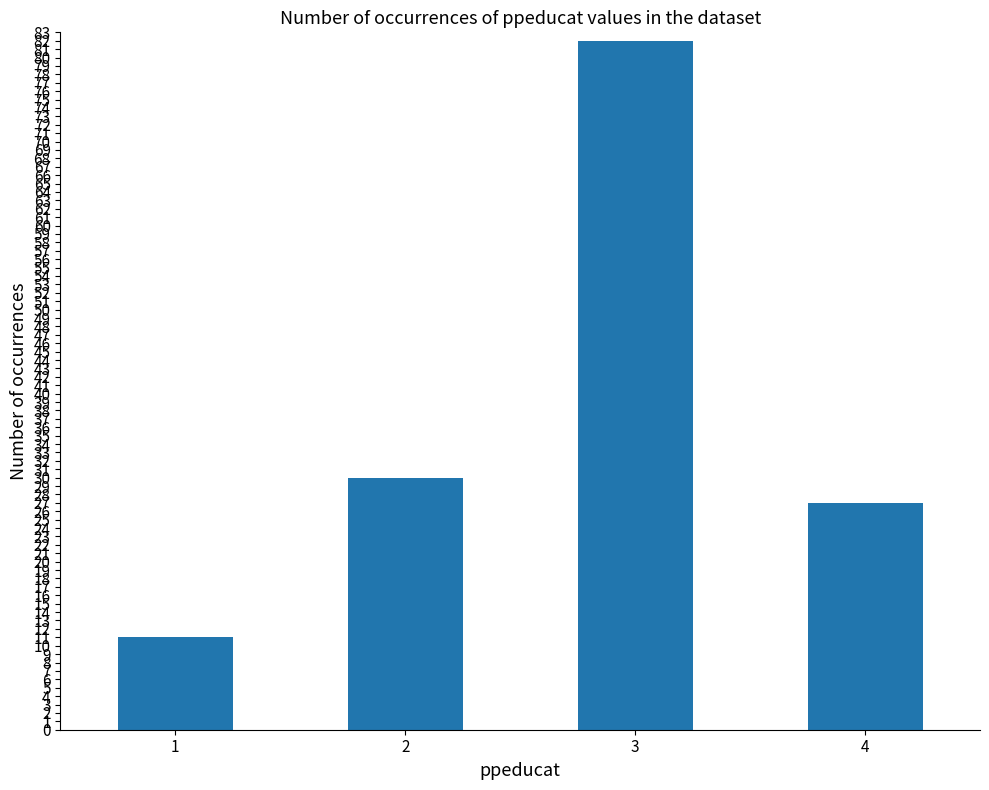

Count the number of data series in this chart.

1